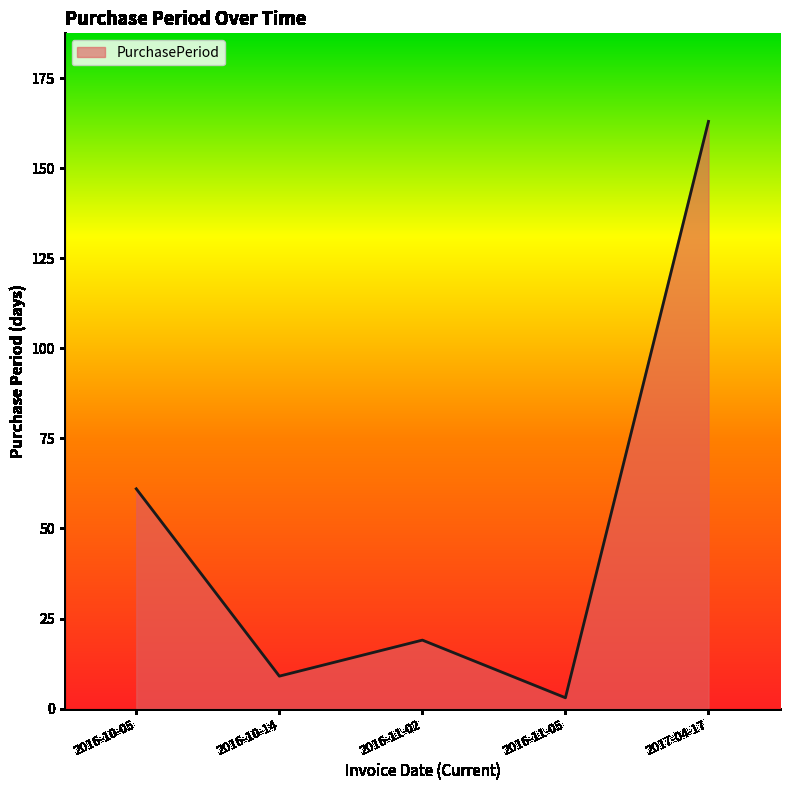

Where is the first local maximum?

2016-11-02